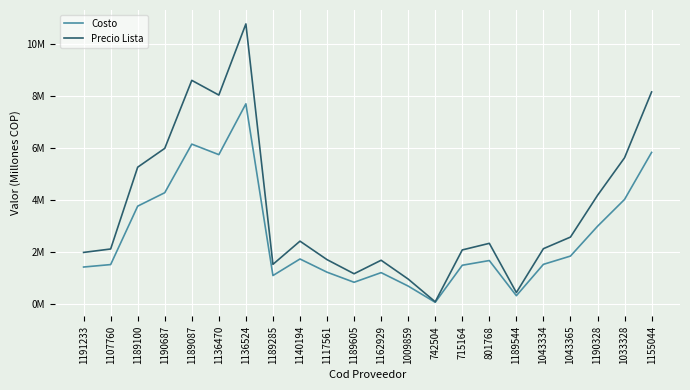

At which category does the chart reach its minimum across all series?

742504